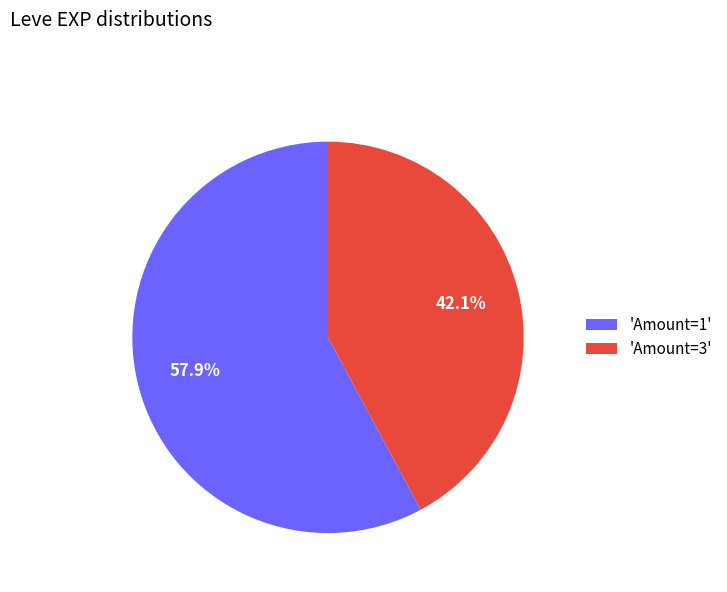

Between 'Amount=1' and 'Amount=3', which is larger?

'Amount=1'